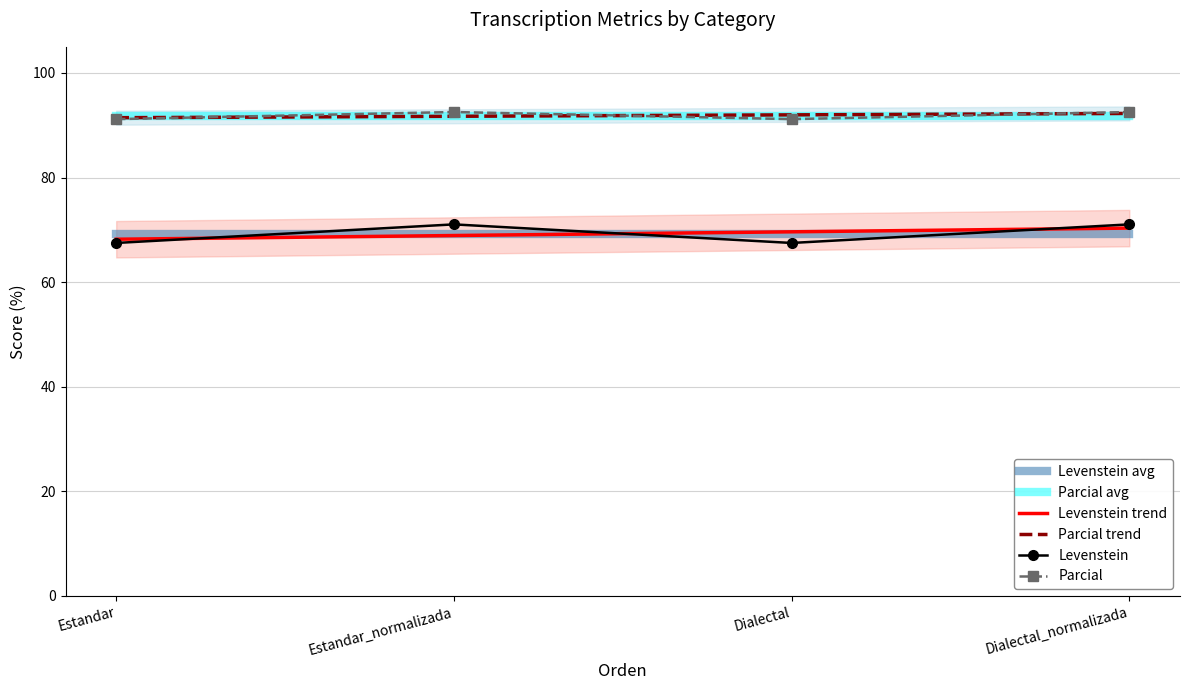

Rank the series at Dialectal_normalizada from lowest to highest value.

Levenstein avg, Levenstein trend, Levenstein, Parcial avg, Parcial trend, Parcial